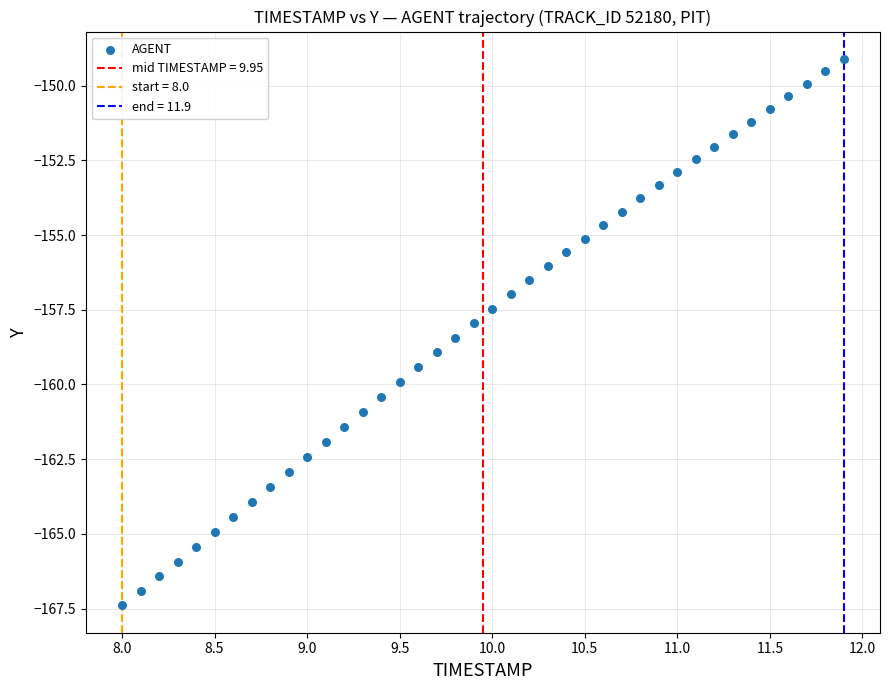

What is the range of X values (max minus min)?

3.9